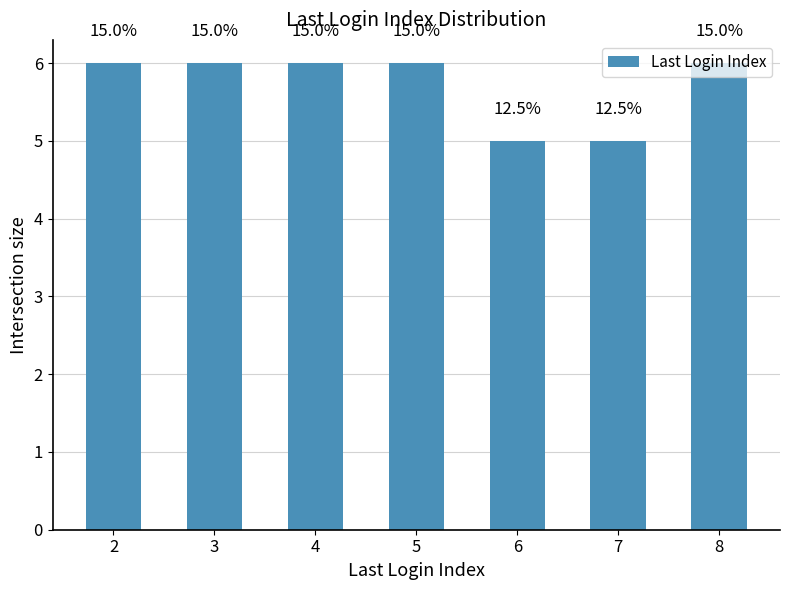

Between 3 and 7, which is larger?

3